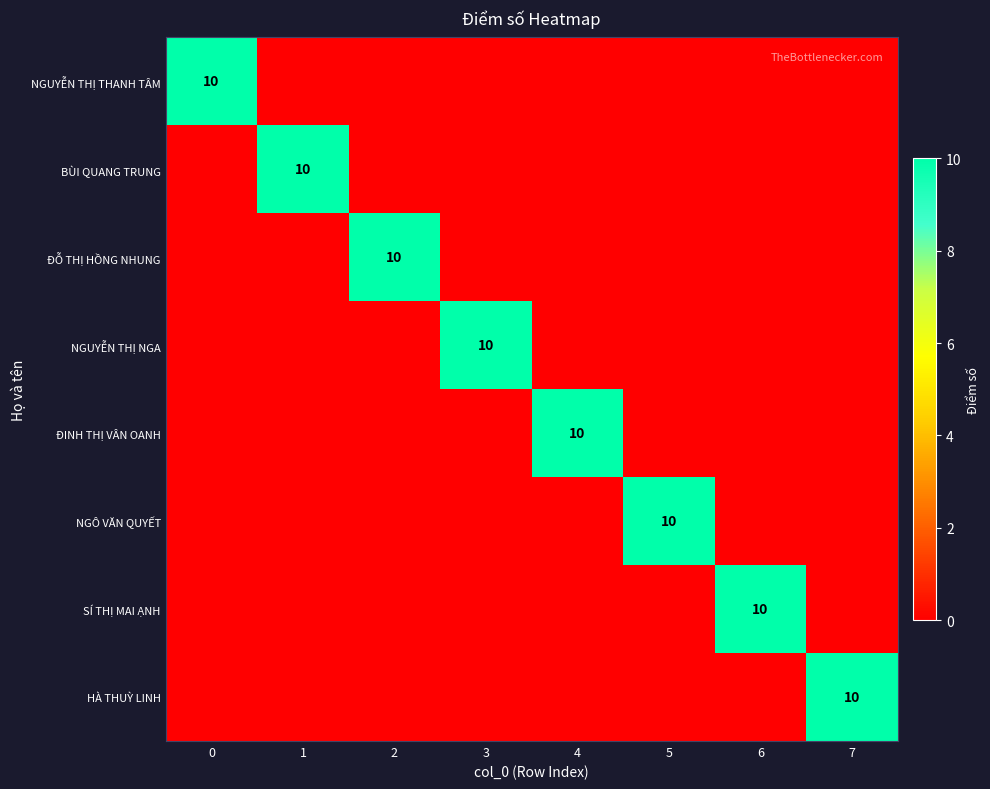

At how many categories does at least one series exceed 1?

8